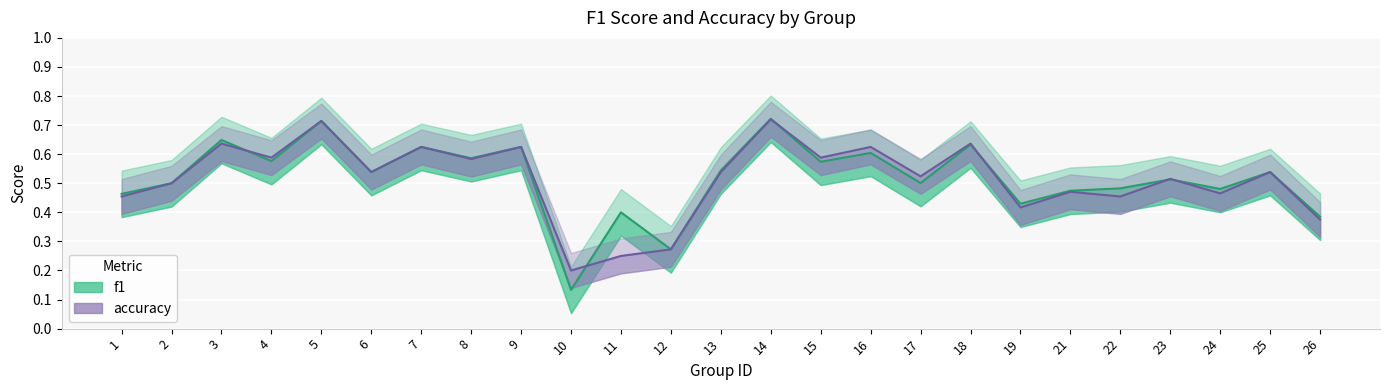

Which series ends up on top after the final intersection of accuracy and f1?

f1